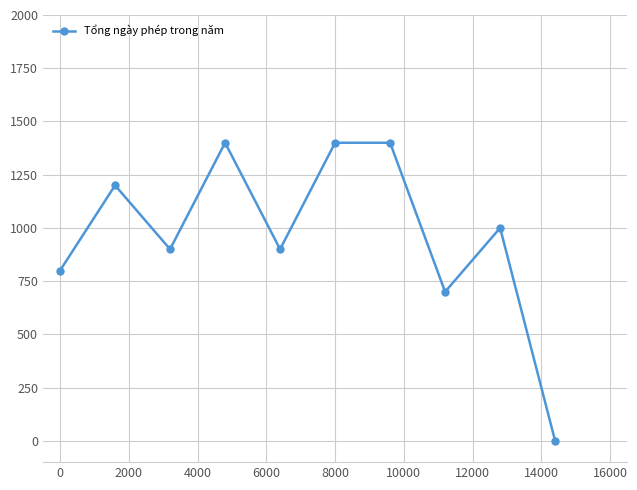

What is the maximum value shown in the chart?

1400